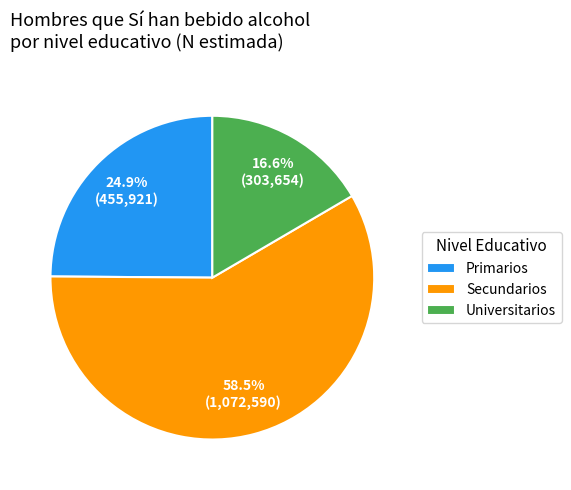

True or false: Universitarios accounts for 17% of the total.

True